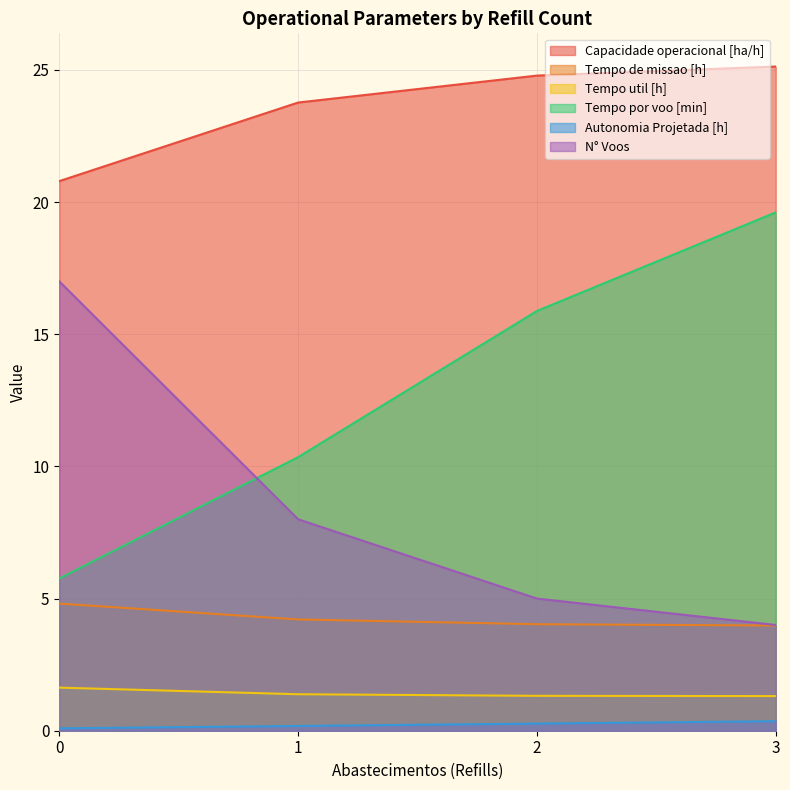

The N° Voos series shows 17.0 at 0. True or false?

True